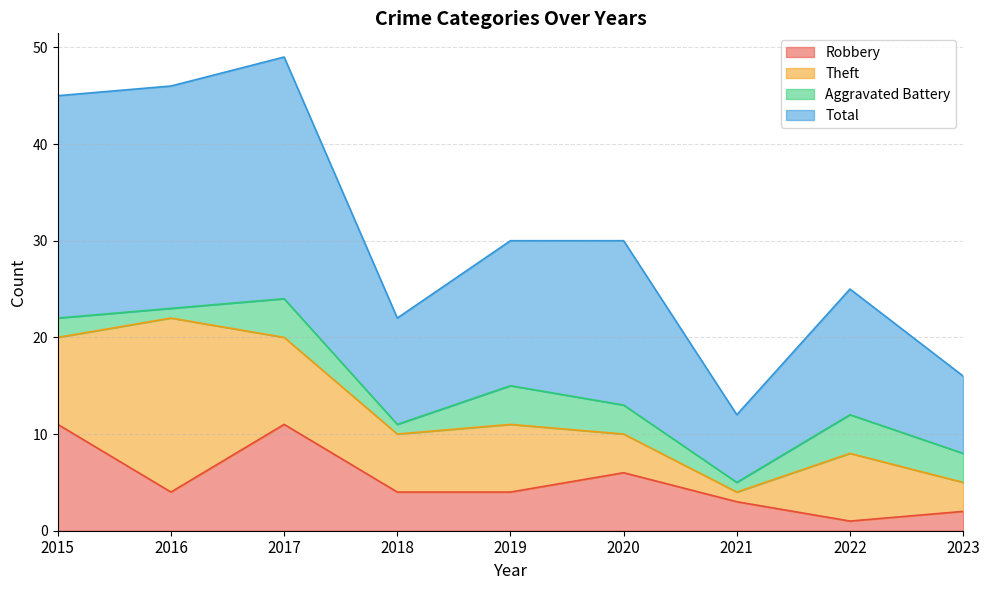

Is the value of Total at 2019 greater than the value of Robbery at 2020?

Yes